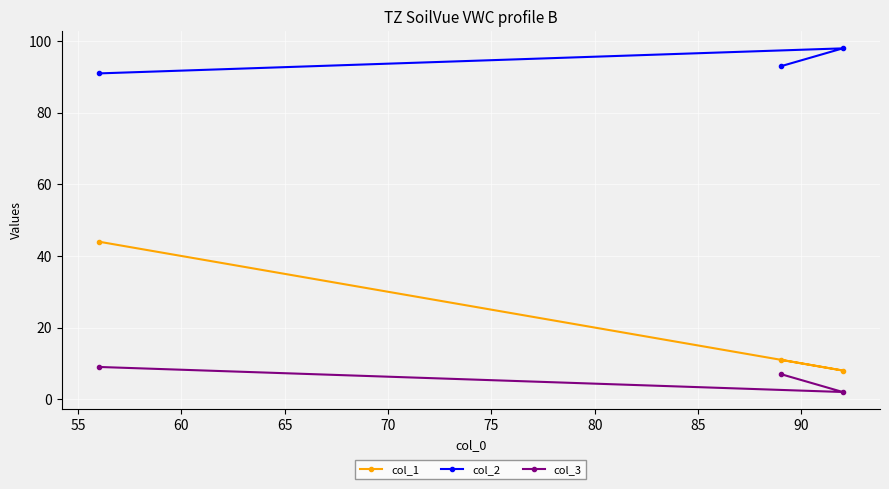

List the series in order of their peak value, lowest first.

col_3, col_1, col_2